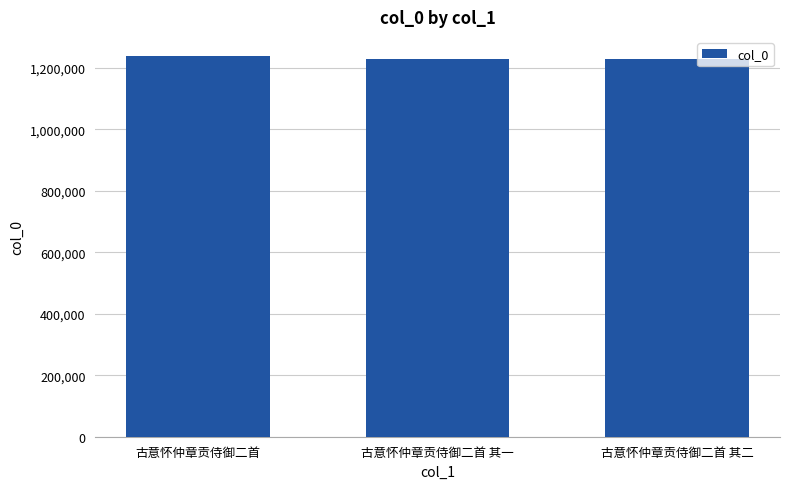

Does the chart contain stacked bars?

No